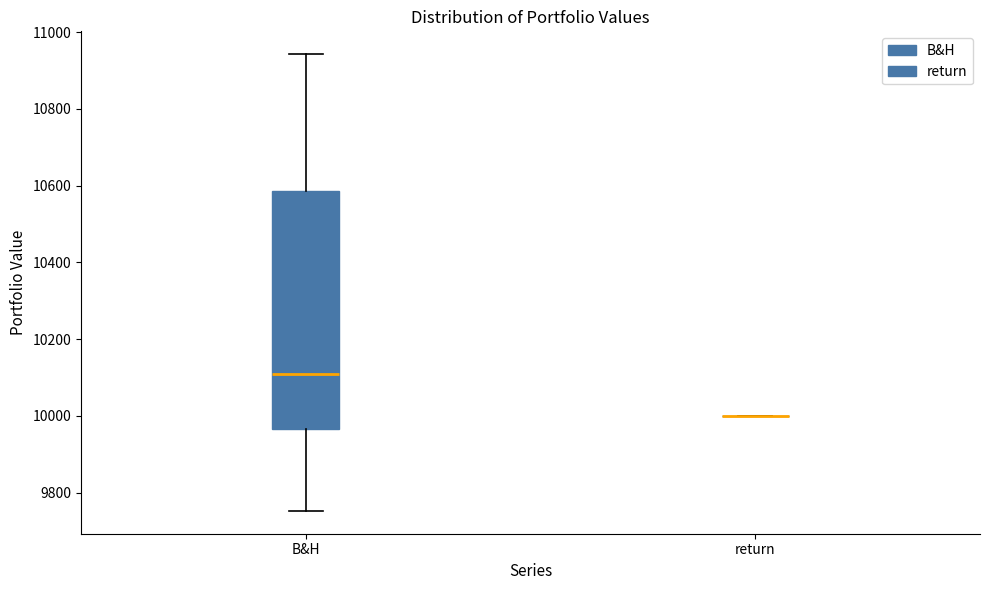

Which box is the tallest, from its lower edge to its upper edge?

B&H